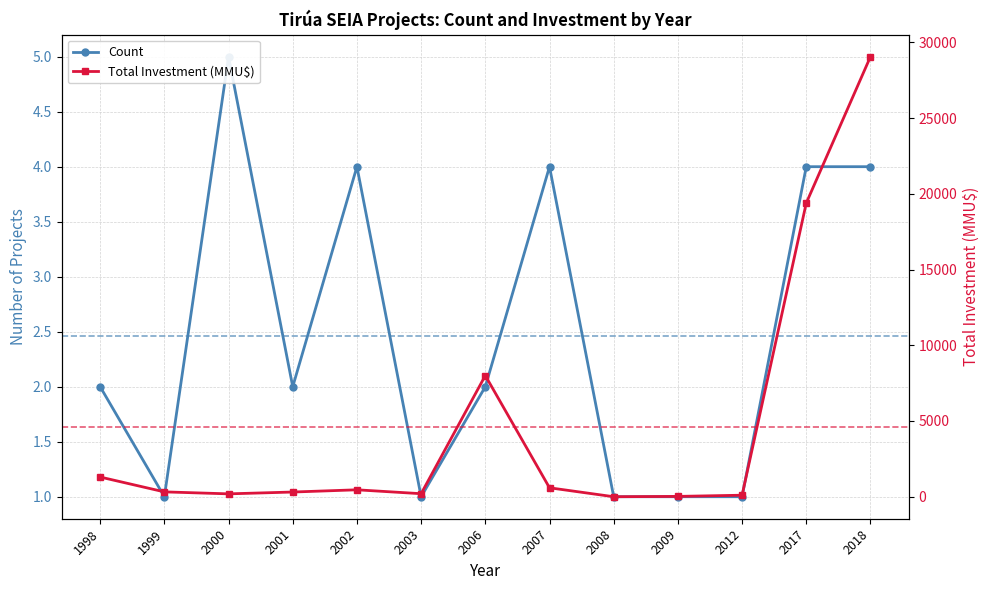

Where is Total Investment (MMU$) nearest to the value 14526?

2017